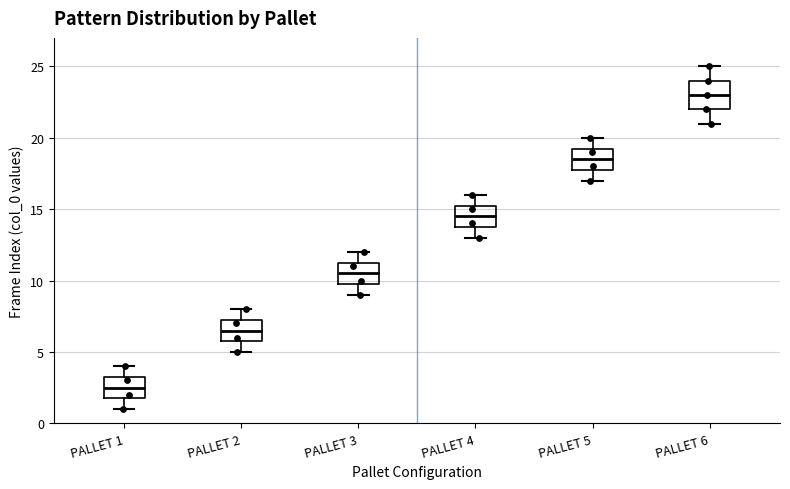

Which box is the tallest, from its lower edge to its upper edge?

PALLET 6